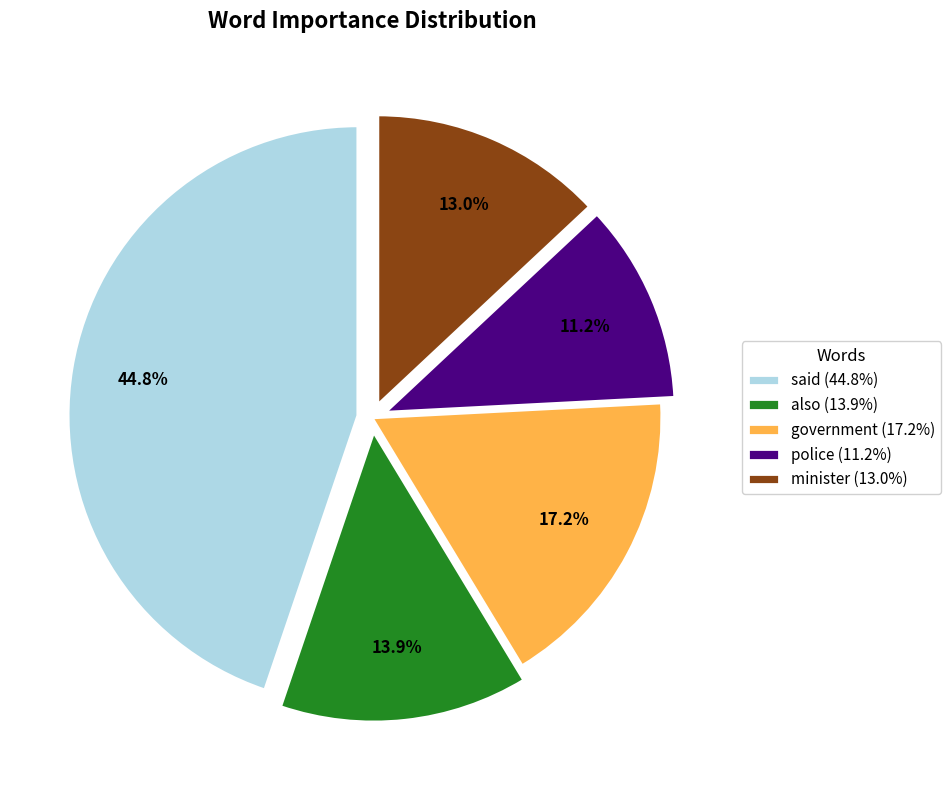

To the nearest percent, what is the combined percentage of police and minister?

24%